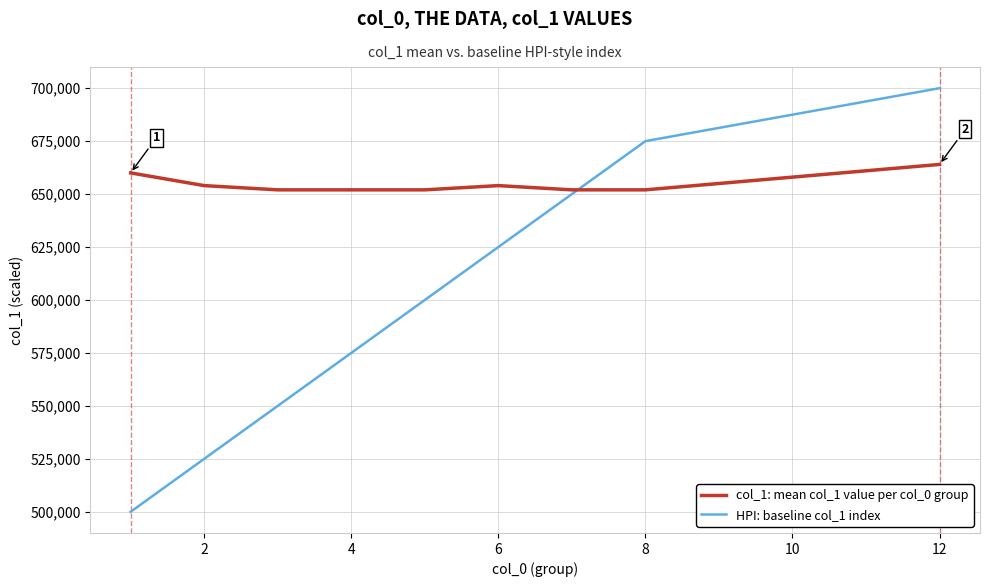

What is the lowest value of the col_1: mean col_1 value per col_0 group series?

652000